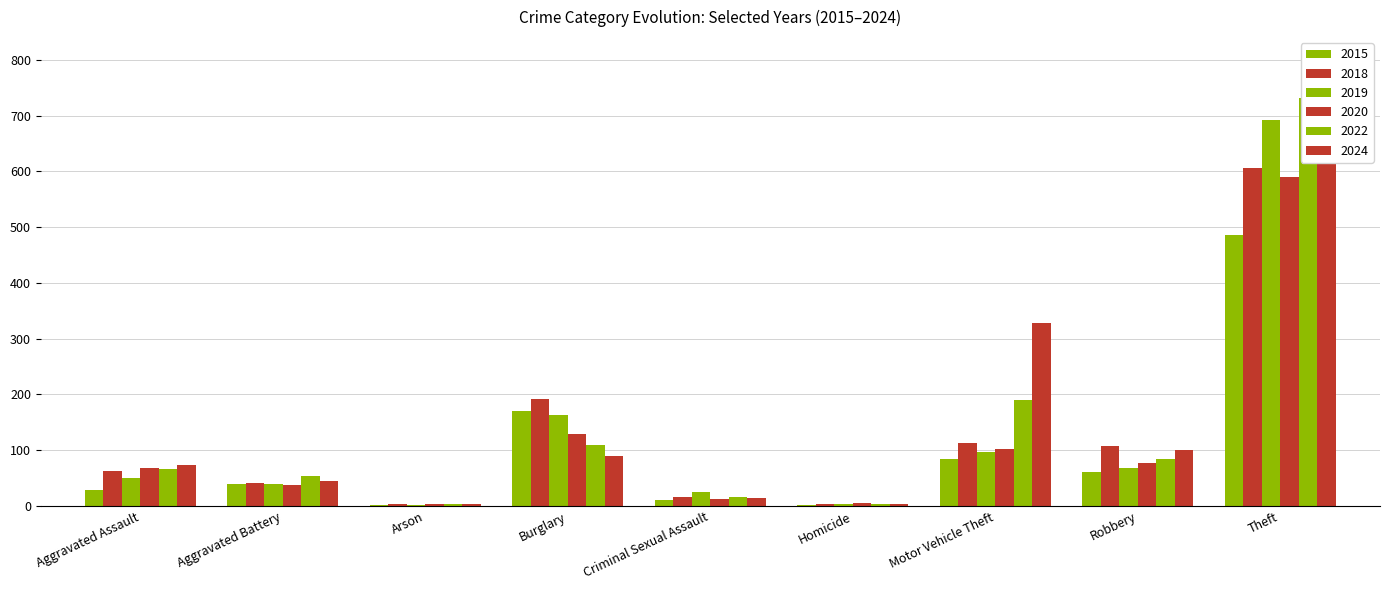

What is the difference between the 2020 values at Burglary and Homicide?

124